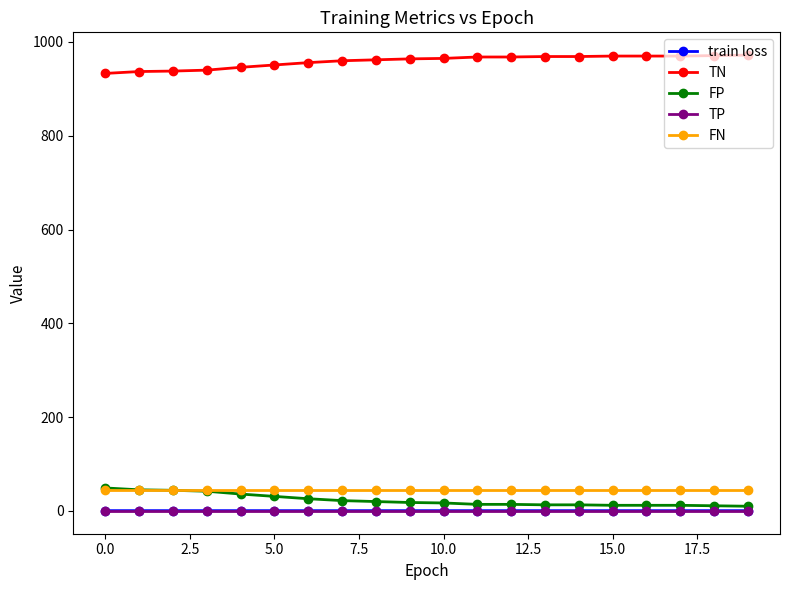

Which series has the largest total across all categories?

TN